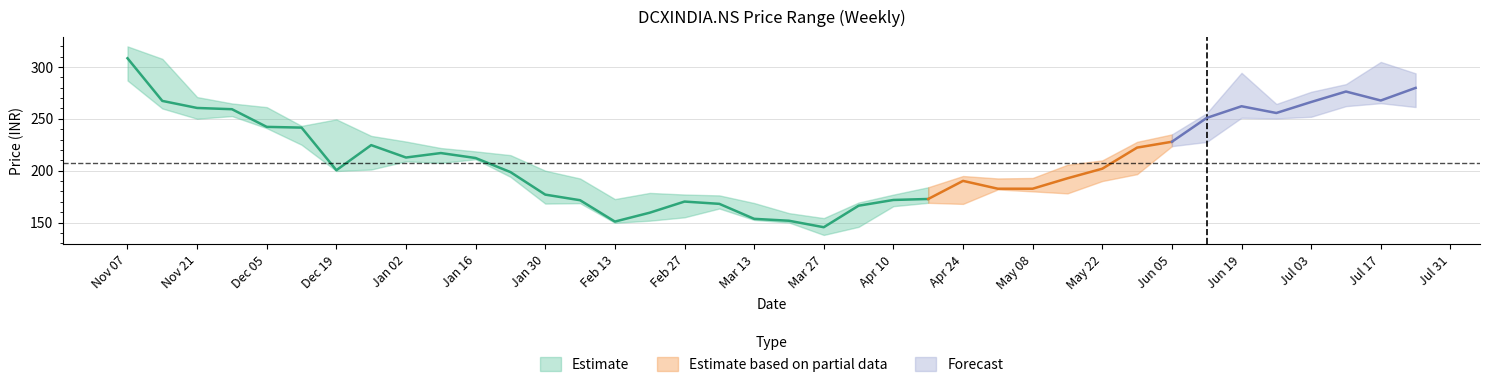

What is the maximum value for High?

319.9